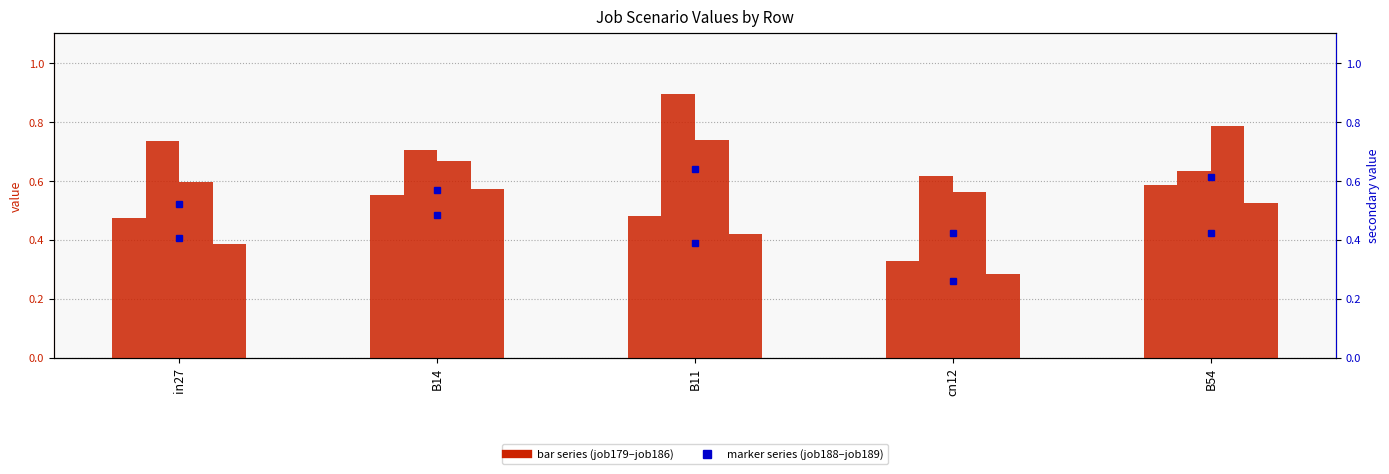

At which category is the sum across all series the highest?

B54